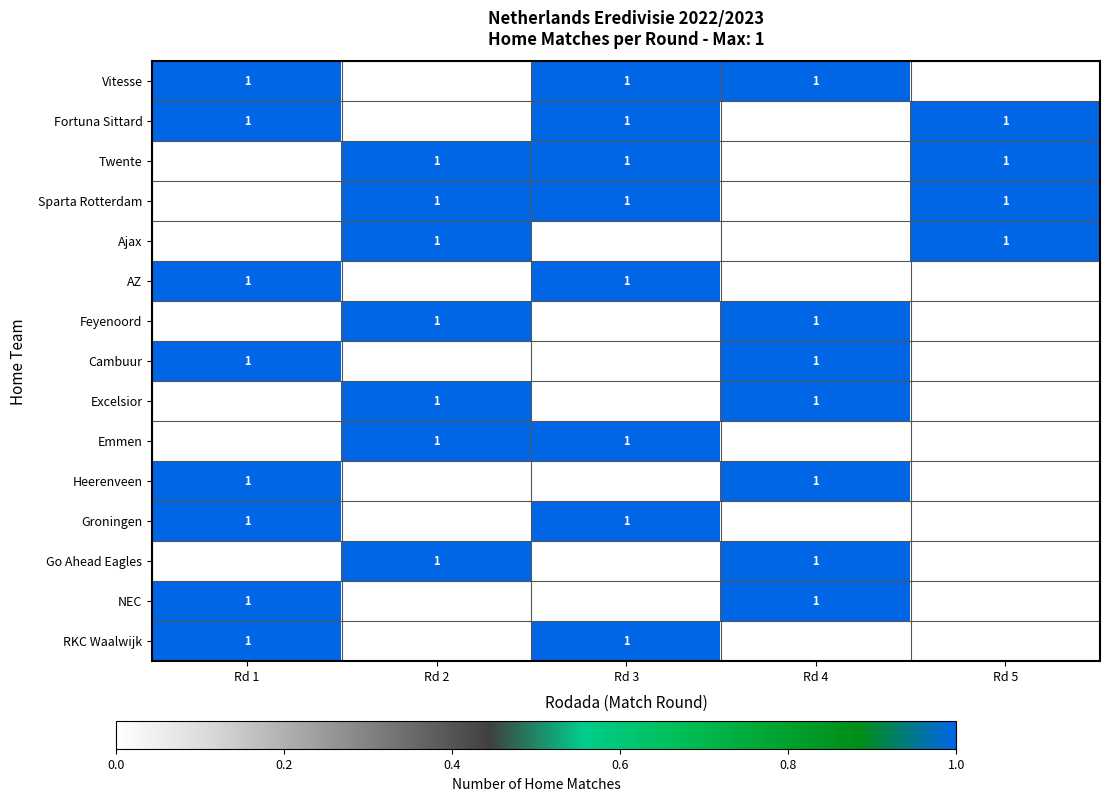

Is it true that Go Ahead Eagles equals 1 at Rd 4?

True